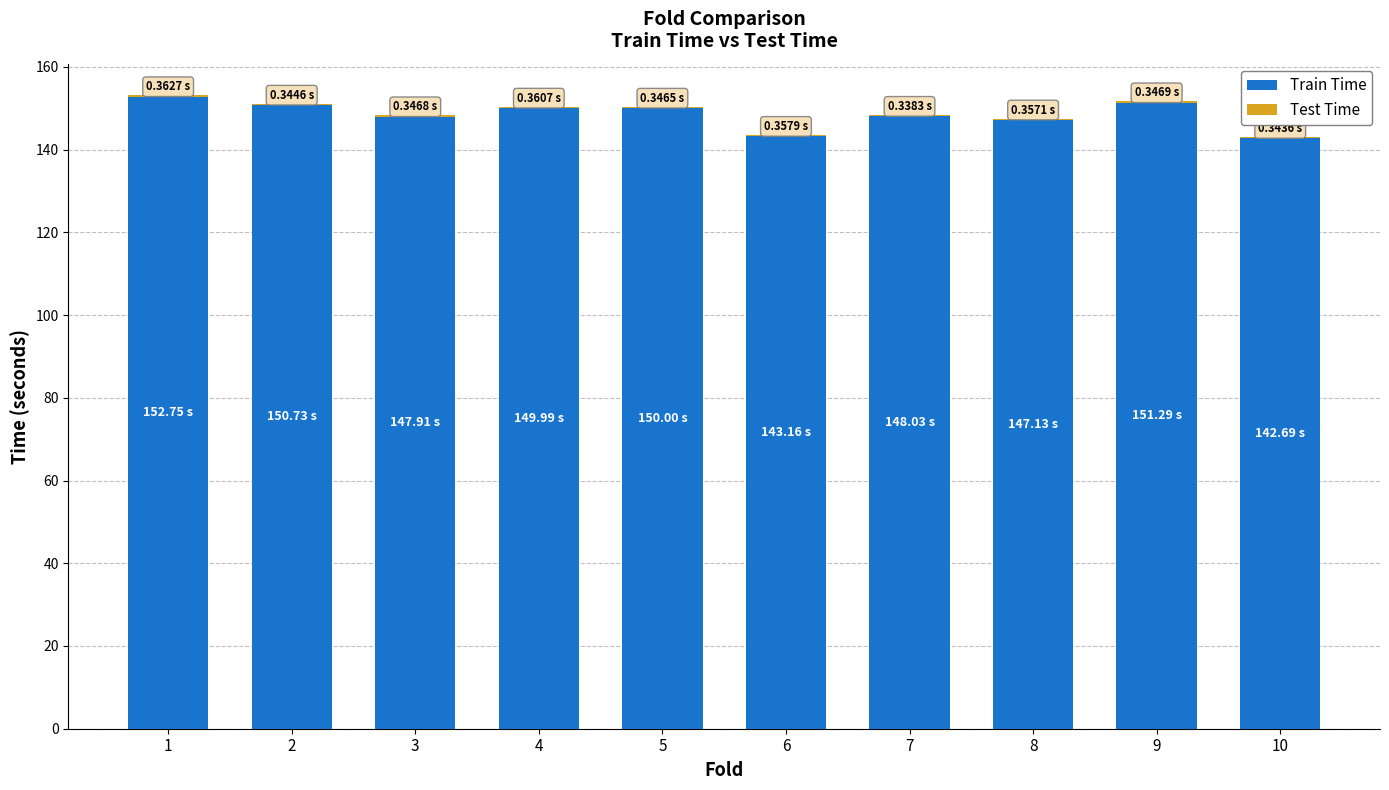

How many distinct data groups are displayed?

2